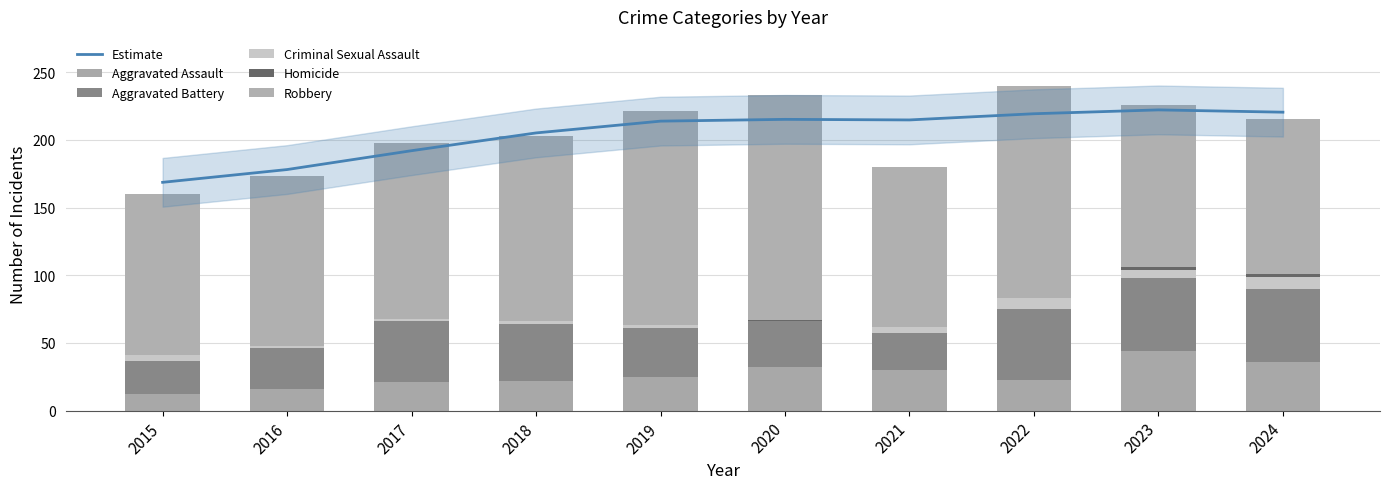

What is the average value of the Aggravated Battery series?

39.9